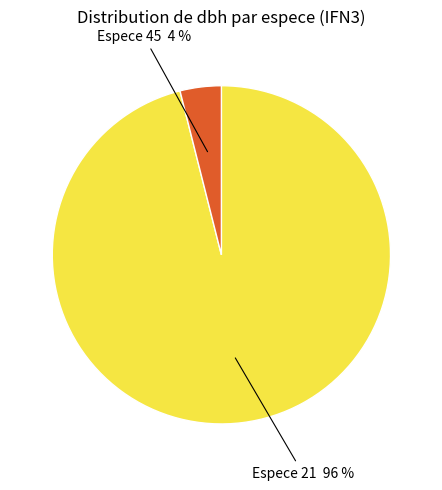

Is there a majority slice in this chart?

Yes